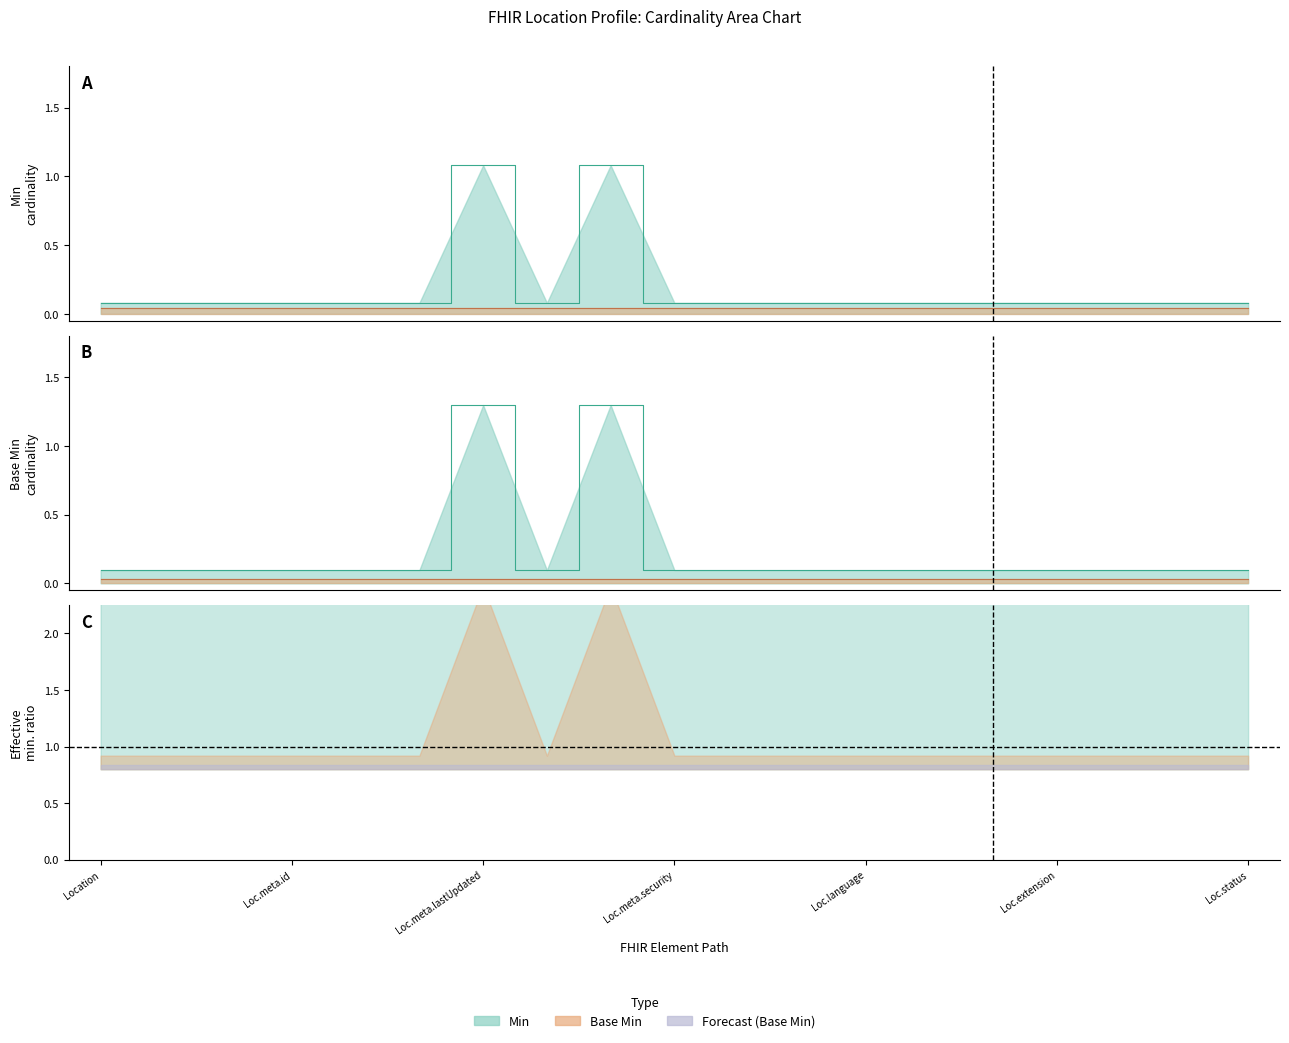

What is the label of the 1st point from the left?

Location